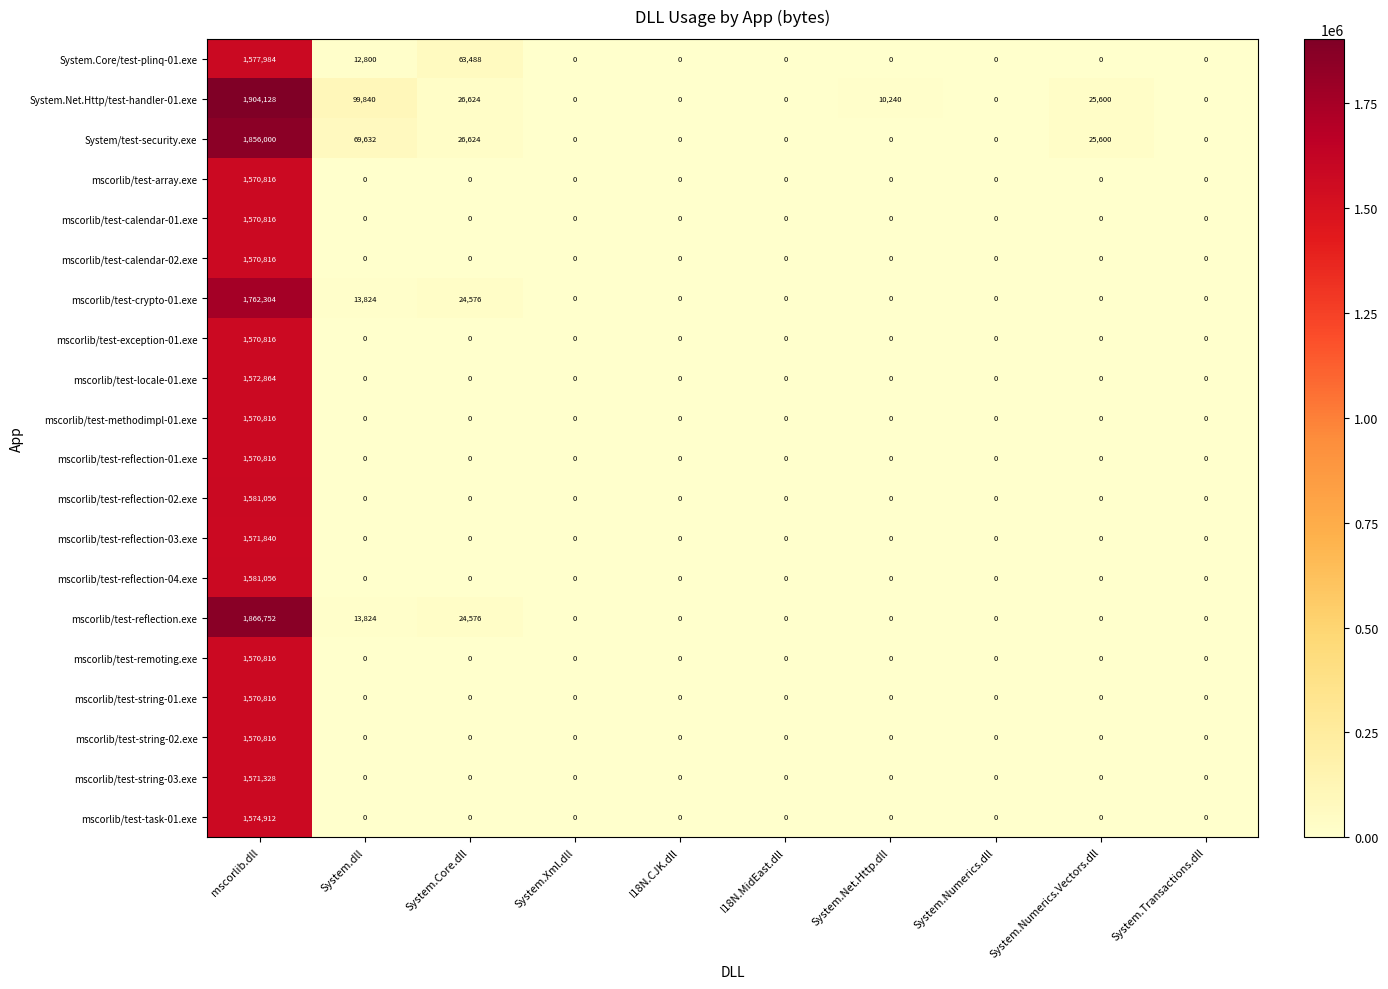

The mscorlib/test-reflection.exe series shows 13824 at System.dll. True or false?

True